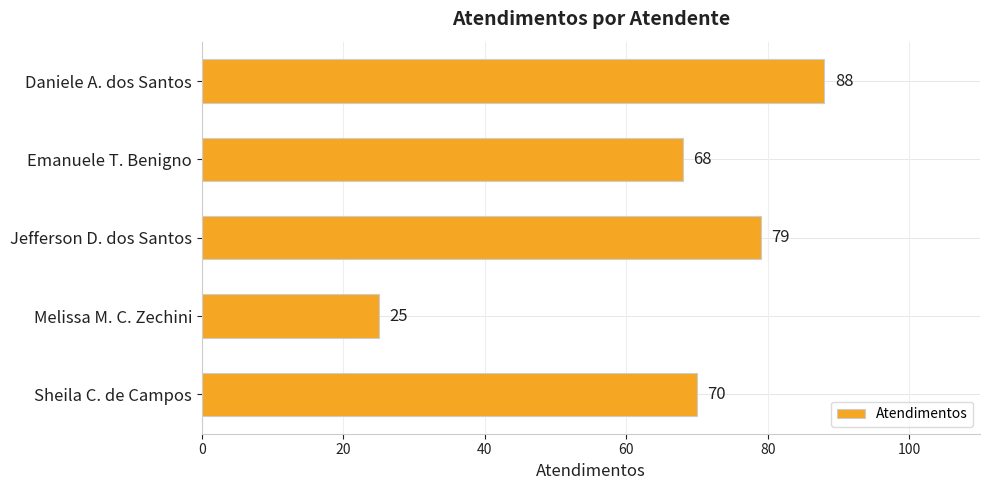

What is the maximum value shown in the chart?

88